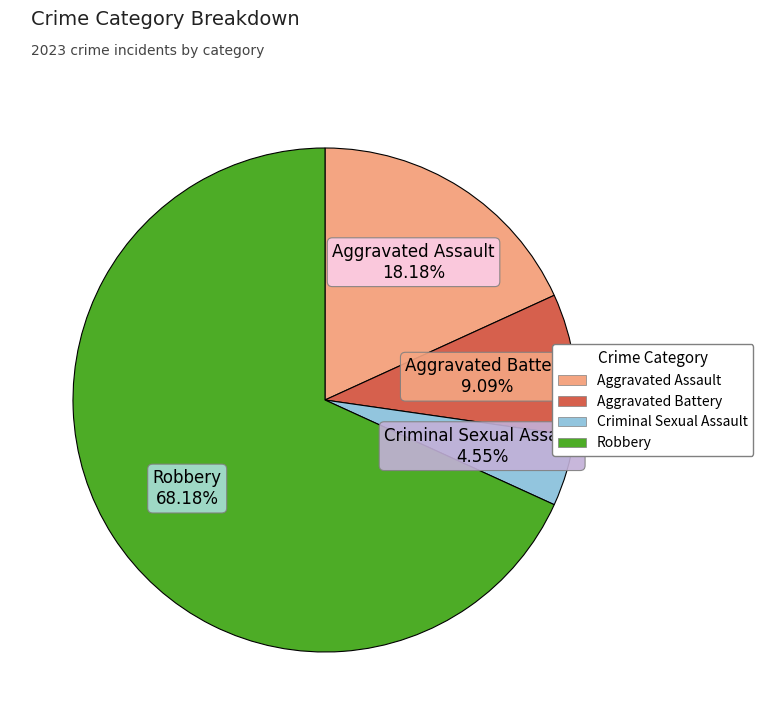

What is the ratio of the value at Aggravated Assault to the value at Robbery?

0.3